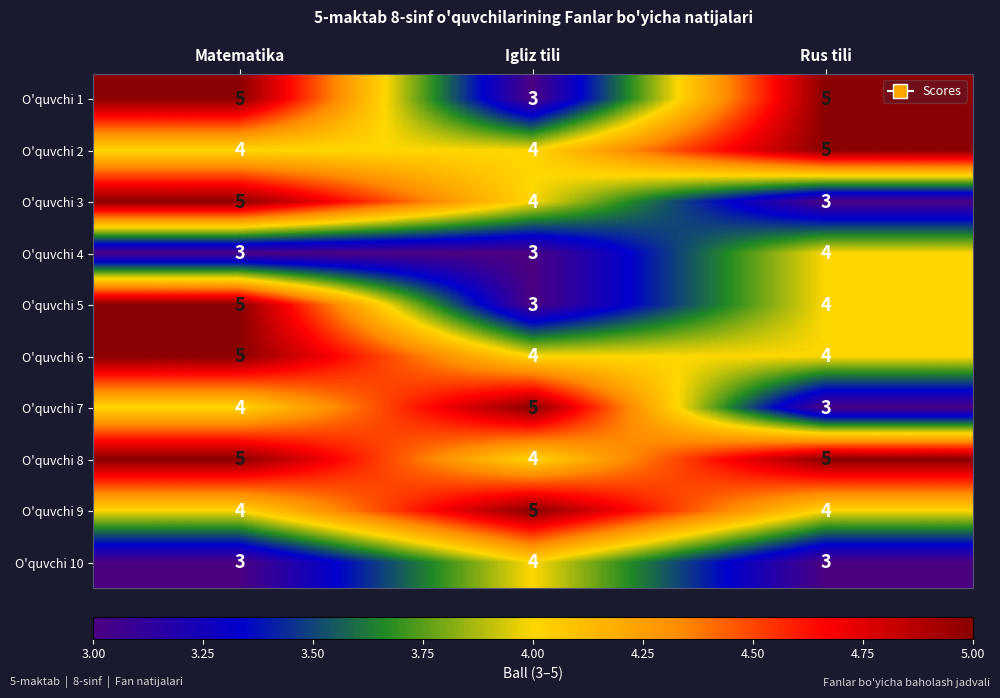

What is the lowest value of the O'quvchi 3 series?

3